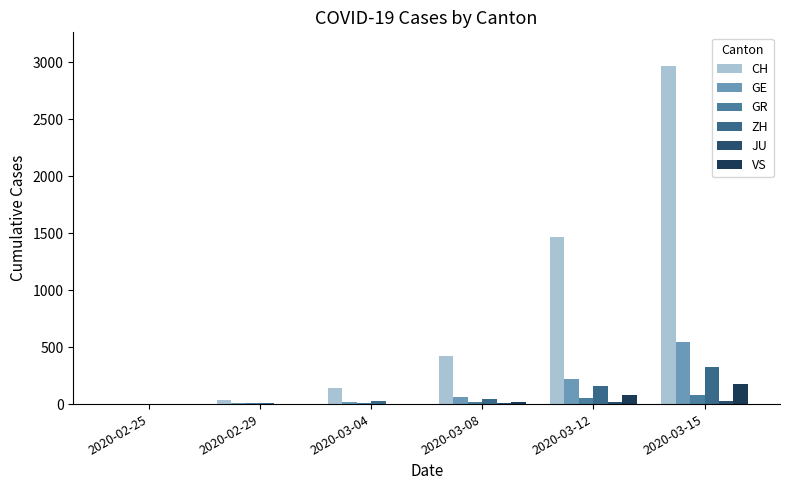

Between 2020-02-29 and 2020-03-15, which series saw the biggest shift?

CH